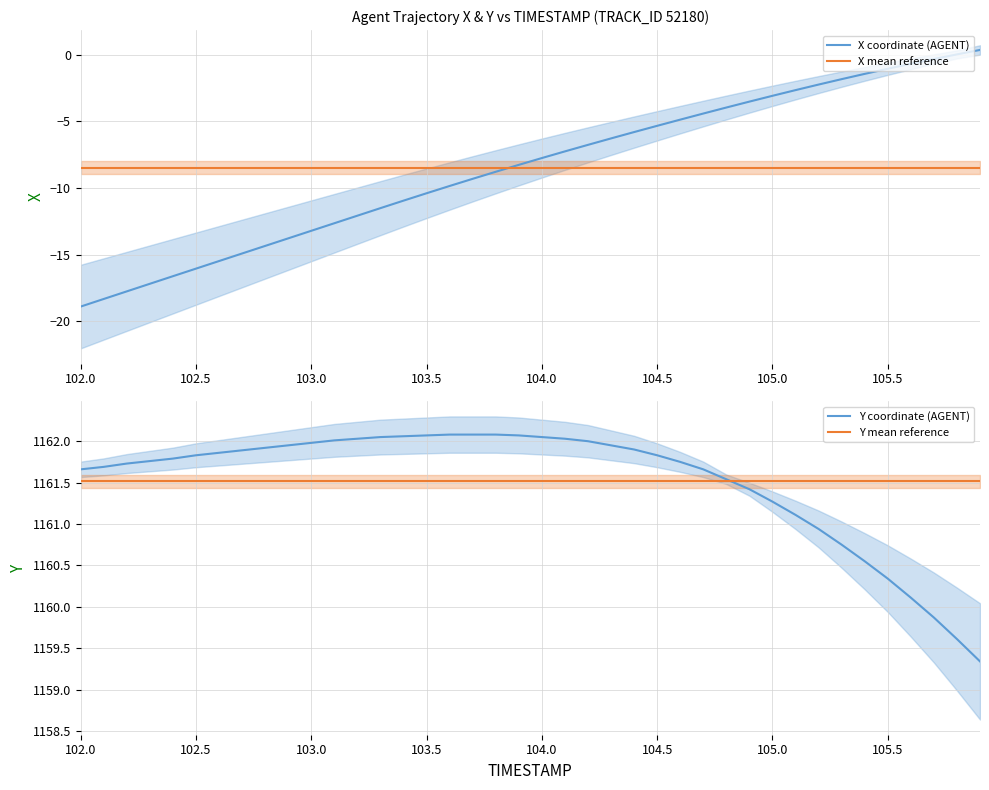

Which series has the largest total across all categories?

Y coordinate (AGENT)